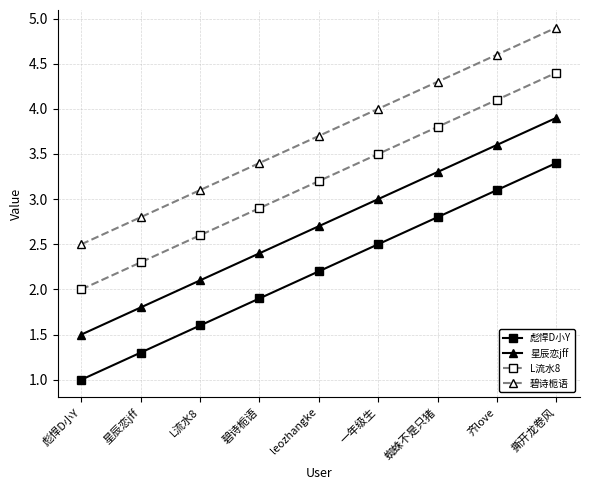

Which label corresponds to the largest value in the chart?

撕开龙卷风